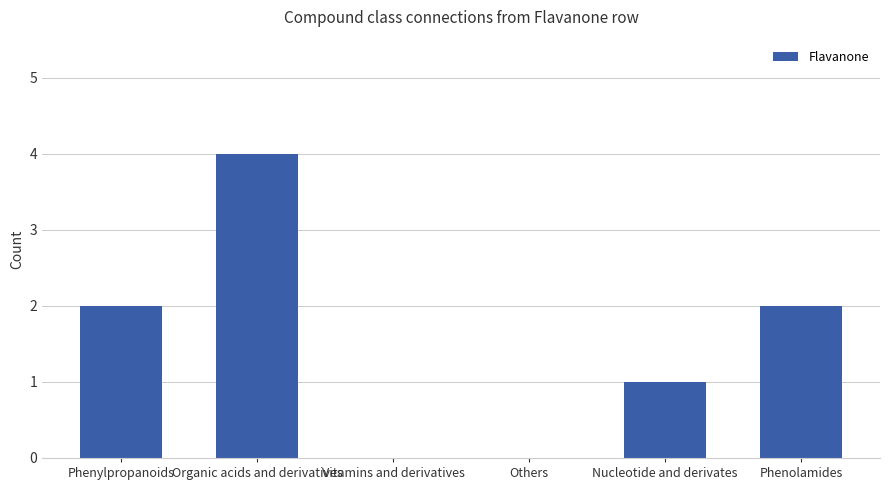

What is the ratio of the value at Organic acids and derivatives to the value at Phenolamides?

2.0